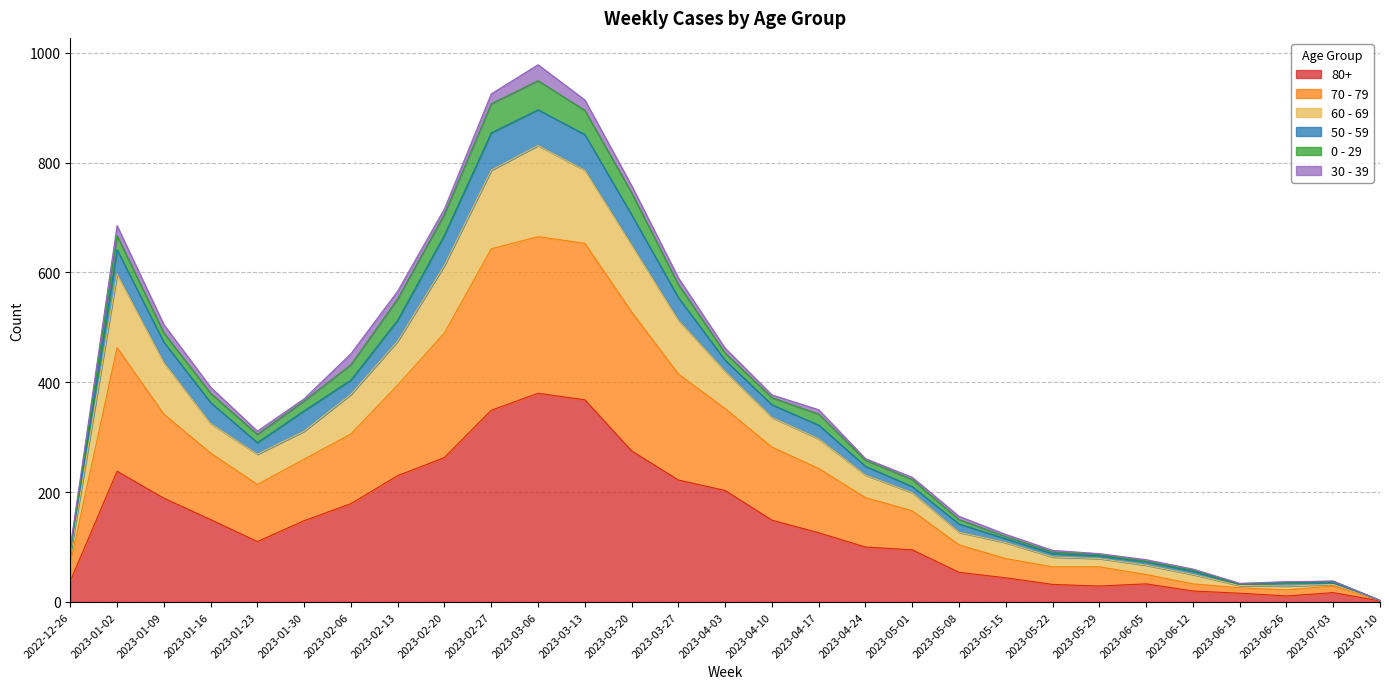

Read the 80+ value at 2023-01-09.

189